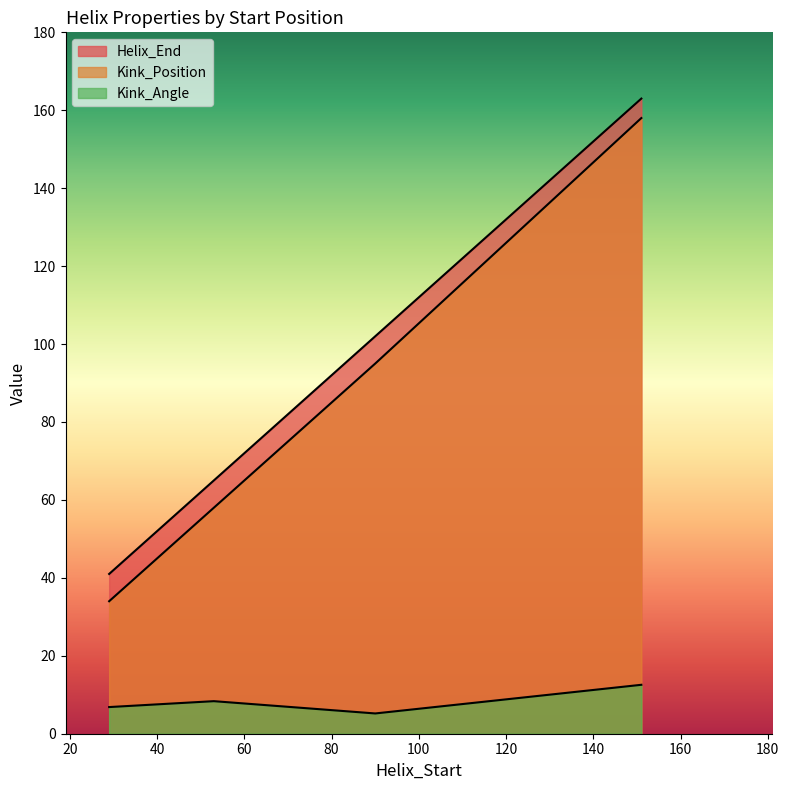

What are all the series names shown in the legend?

Helix_End, Kink_Position, Kink_Angle